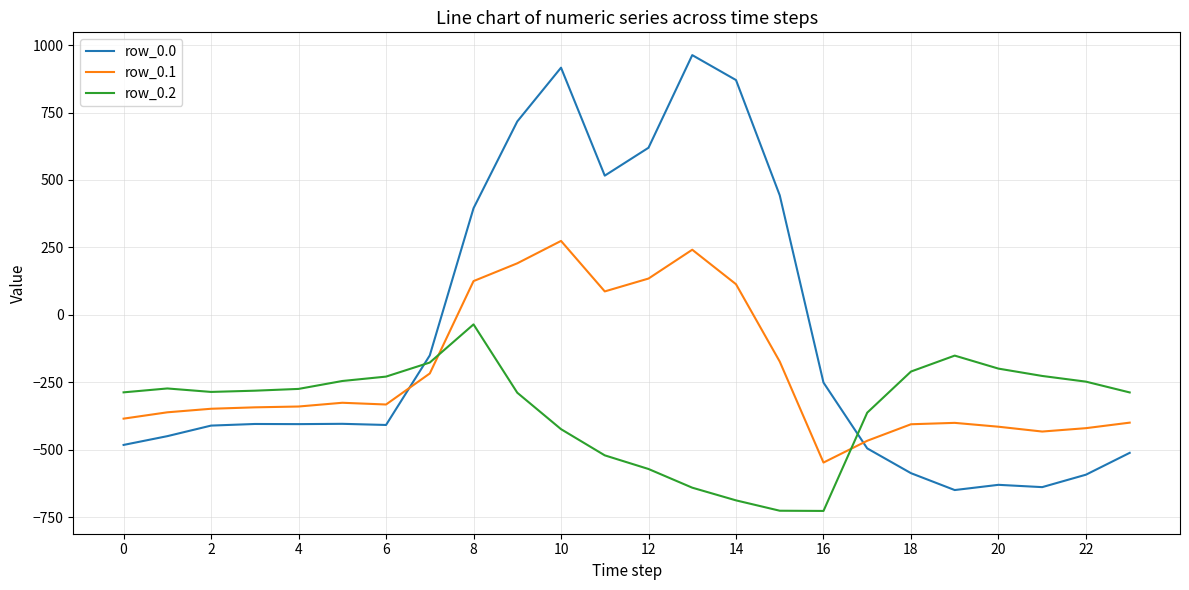

Which series has the largest range (max minus min)?

row_0.0